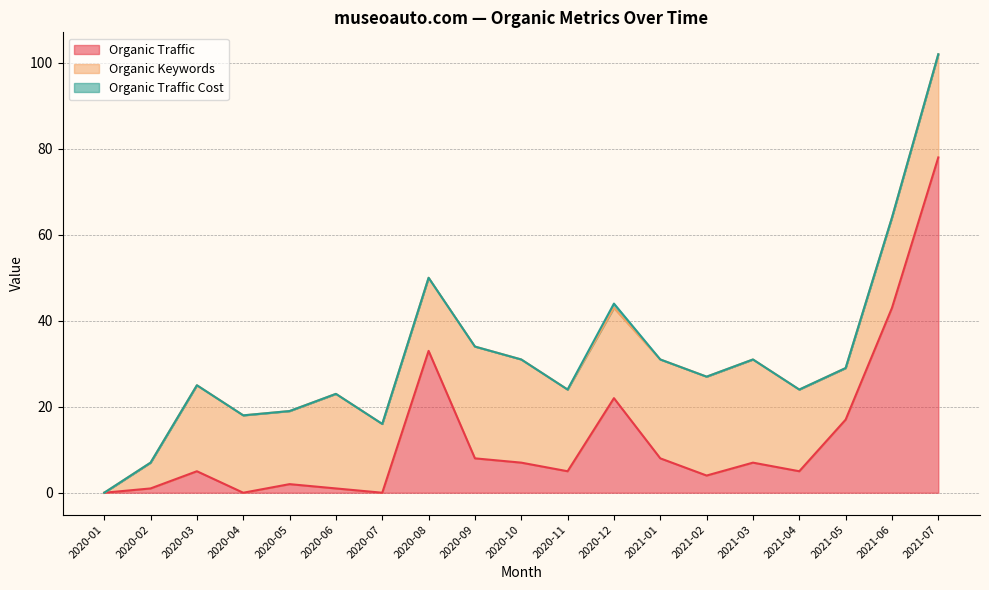

Does the chart have visible grid lines?

Yes